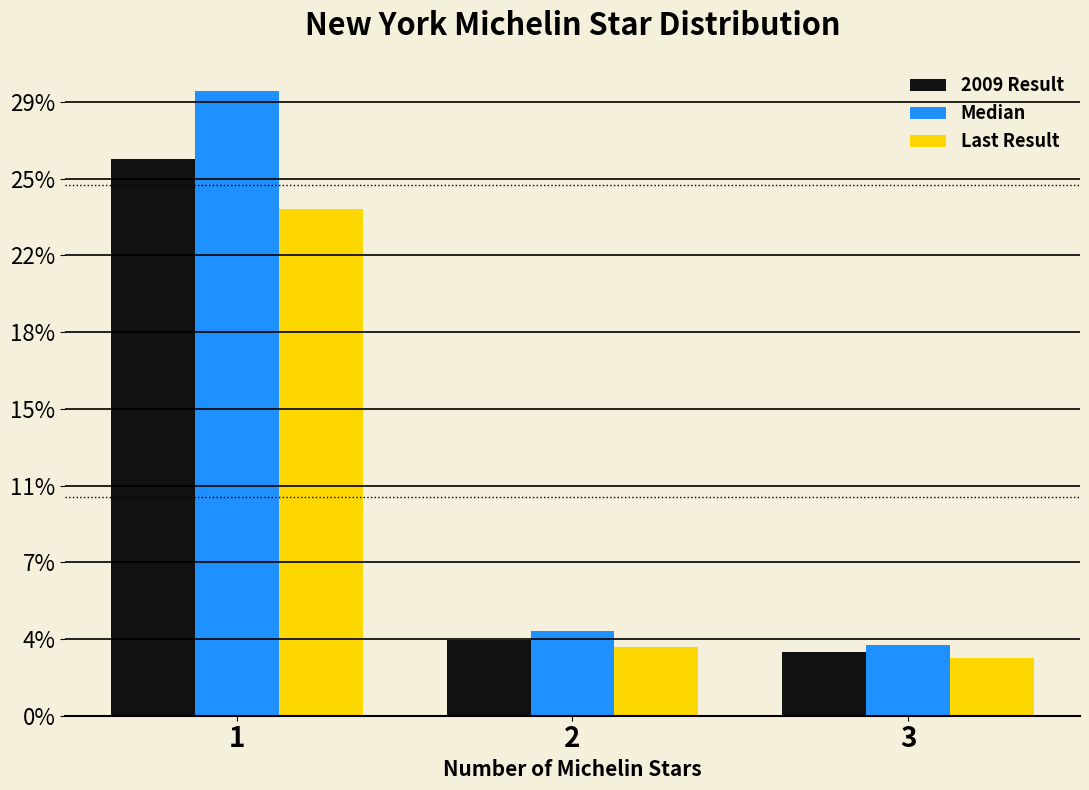

What are all the series names shown in the legend?

2009 Result, Median, Last Result